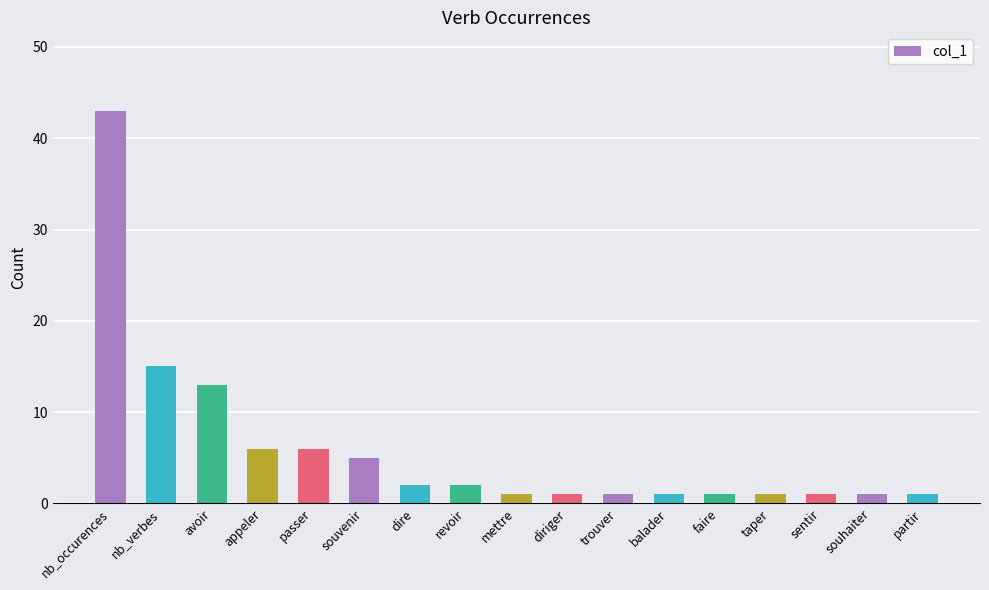

Does the chart contain stacked bars?

No